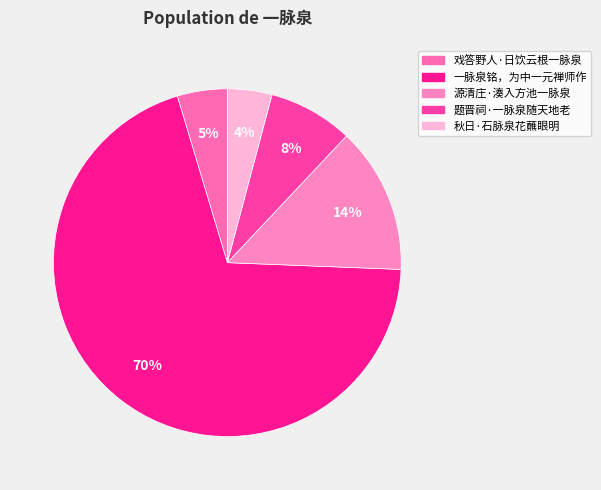

Rank the categories by value from highest to lowest.

一脉泉铭，为中一元禅师作, 源清庄·湊入方池一脉泉, 题晋祠·一脉泉随天地老, 戏答野人·日饮云根一脉泉, 秋日·石脉泉花蘸眼明